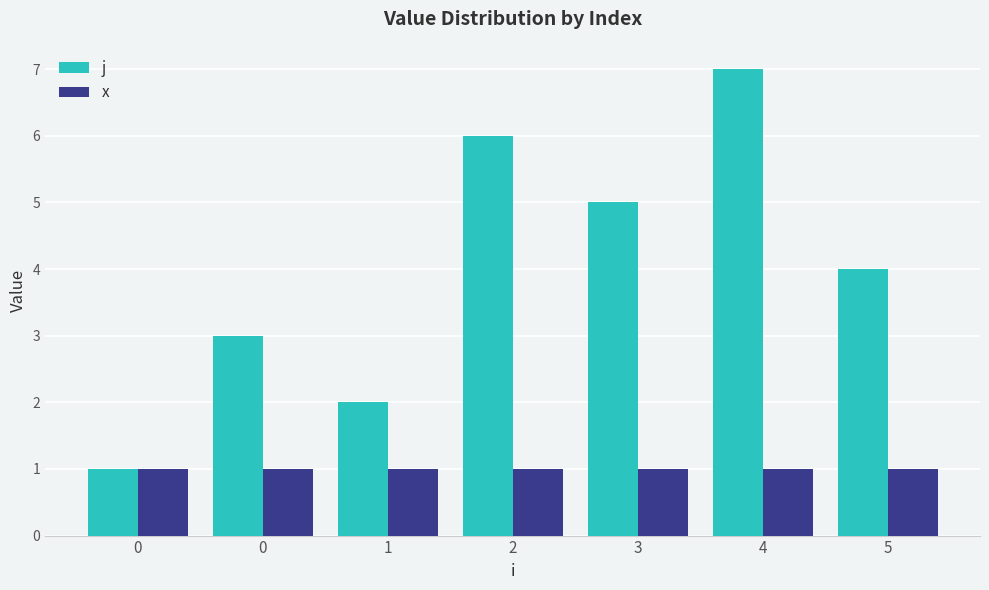

Between 0 and 4, which series saw the biggest shift?

j